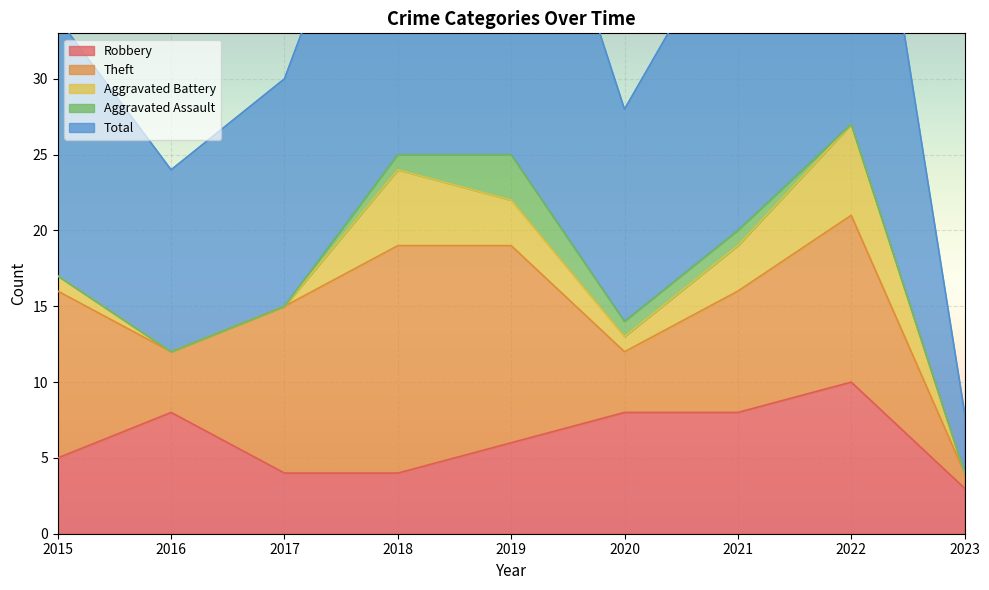

At which label does Robbery reach its minimum?

2023